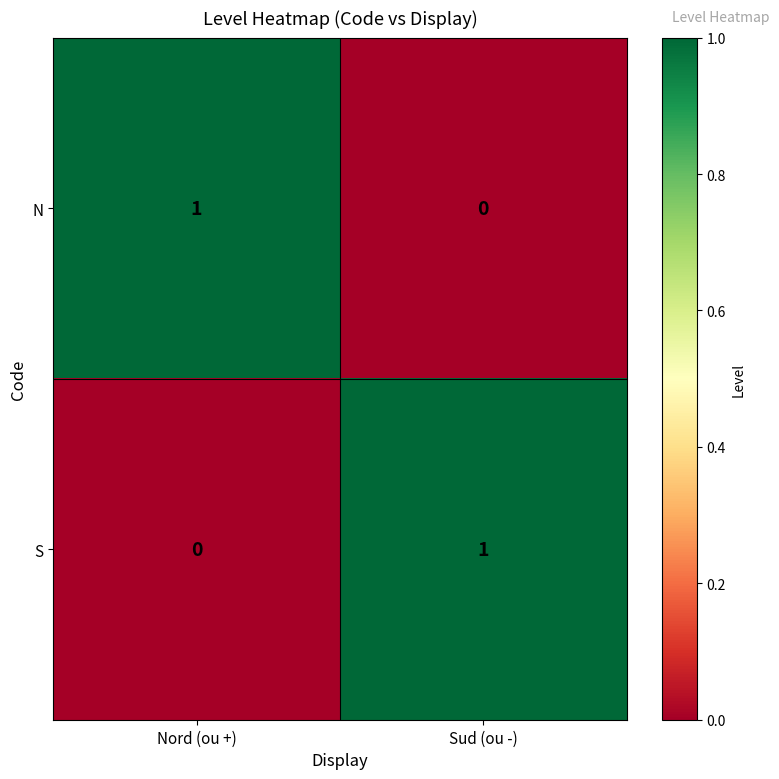

How many distinct data groups are displayed?

2